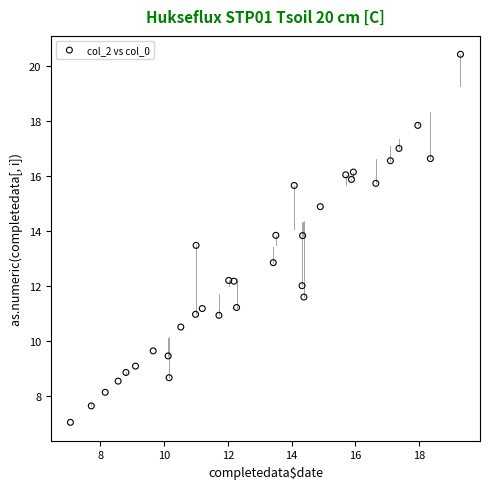

What is the range of X values (max minus min)?

12.2